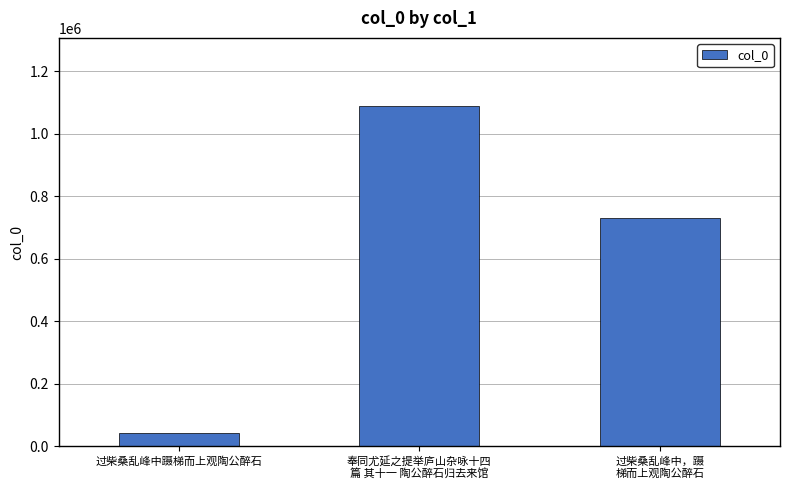

Rank the categories by value from lowest to highest.

过柴桑乱峰中蹑梯而上观陶公醉石, 过柴桑乱峰中，蹑
梯而上观陶公醉石, 奉同尤延之提举庐山杂咏十四
篇 其十一 陶公醉石归去来馆